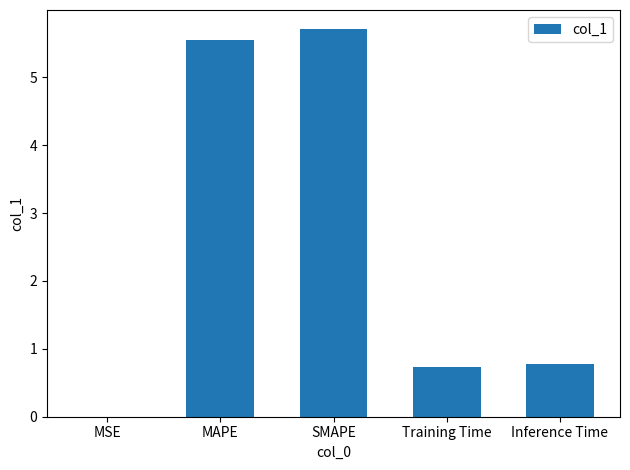

Count the number of data series in this chart.

1